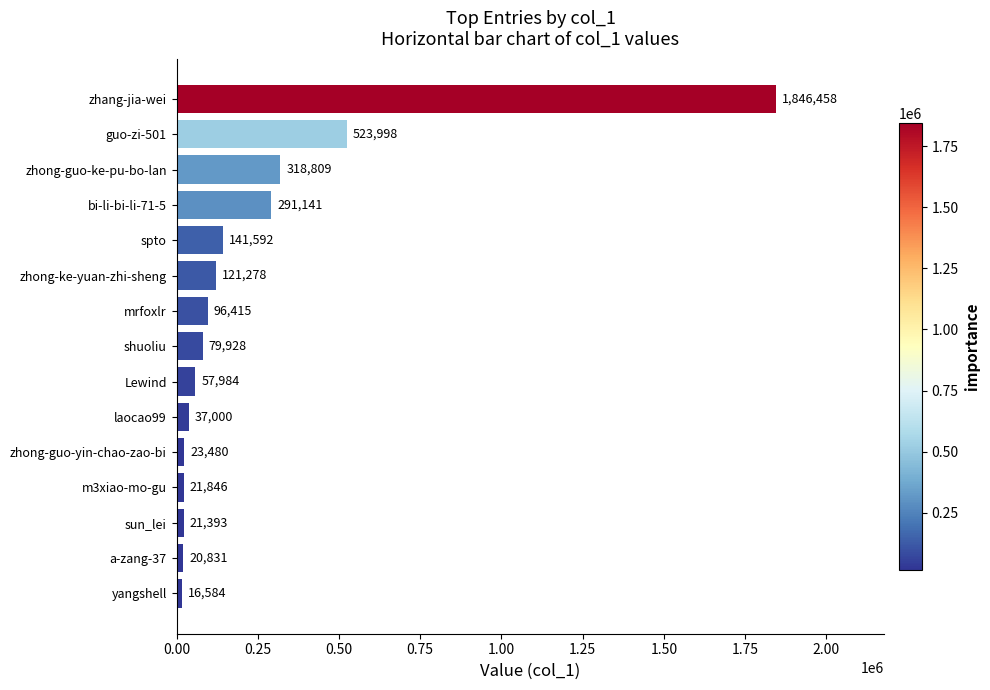

Reading bottom to top, what are all the values shown in this chart?

16584	20831	21393	21846	23480	37000	57984	79928	96415	121278	141592	291141	318809	523998	1846458